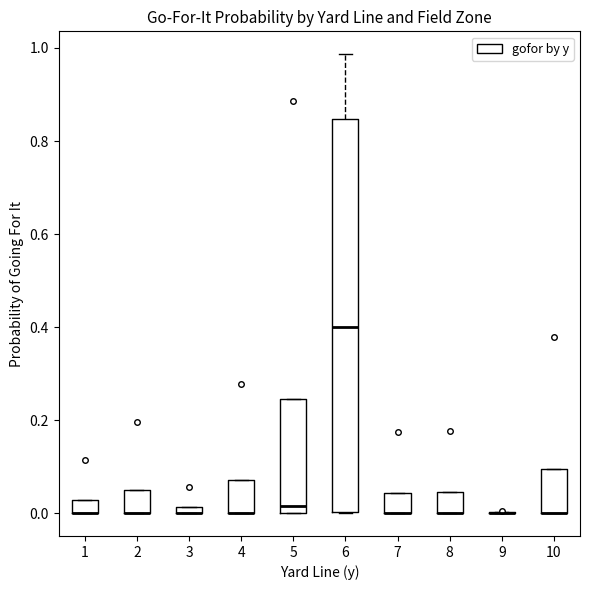

Where is the upper edge of the box at x = 8 on the y-axis? The values are not printed on the chart, so give them approximately, as read against the axis.

0.04